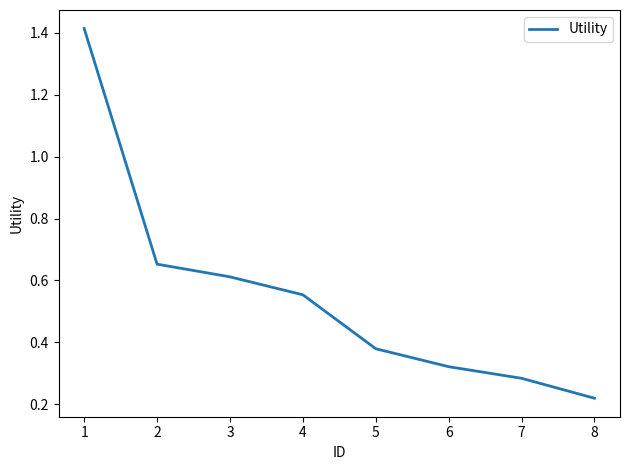

Count the values in the range 0 to 1.

7